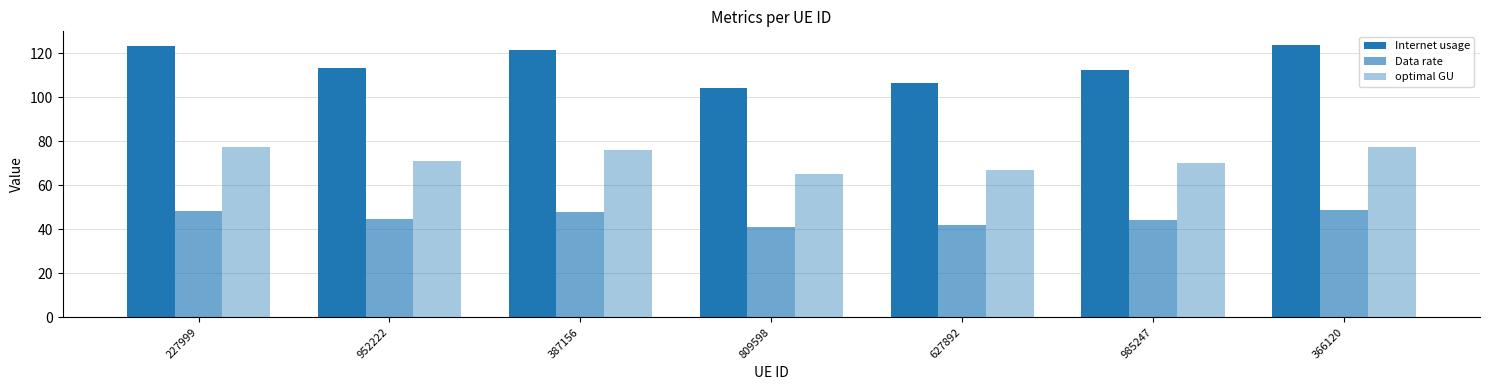

How many bars are there in each group?

3